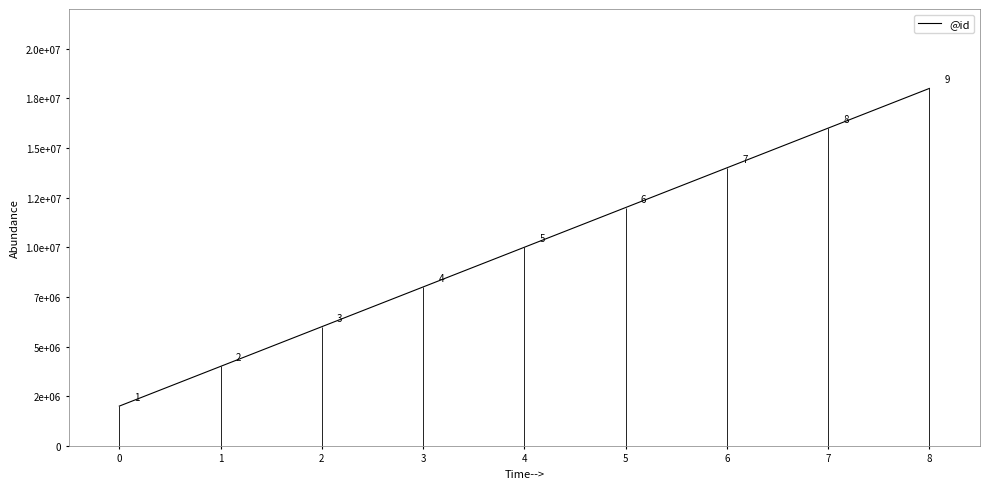

Rank the categories by value from lowest to highest.

0, 1, 2, 3, 4, 5, 6, 7, 8